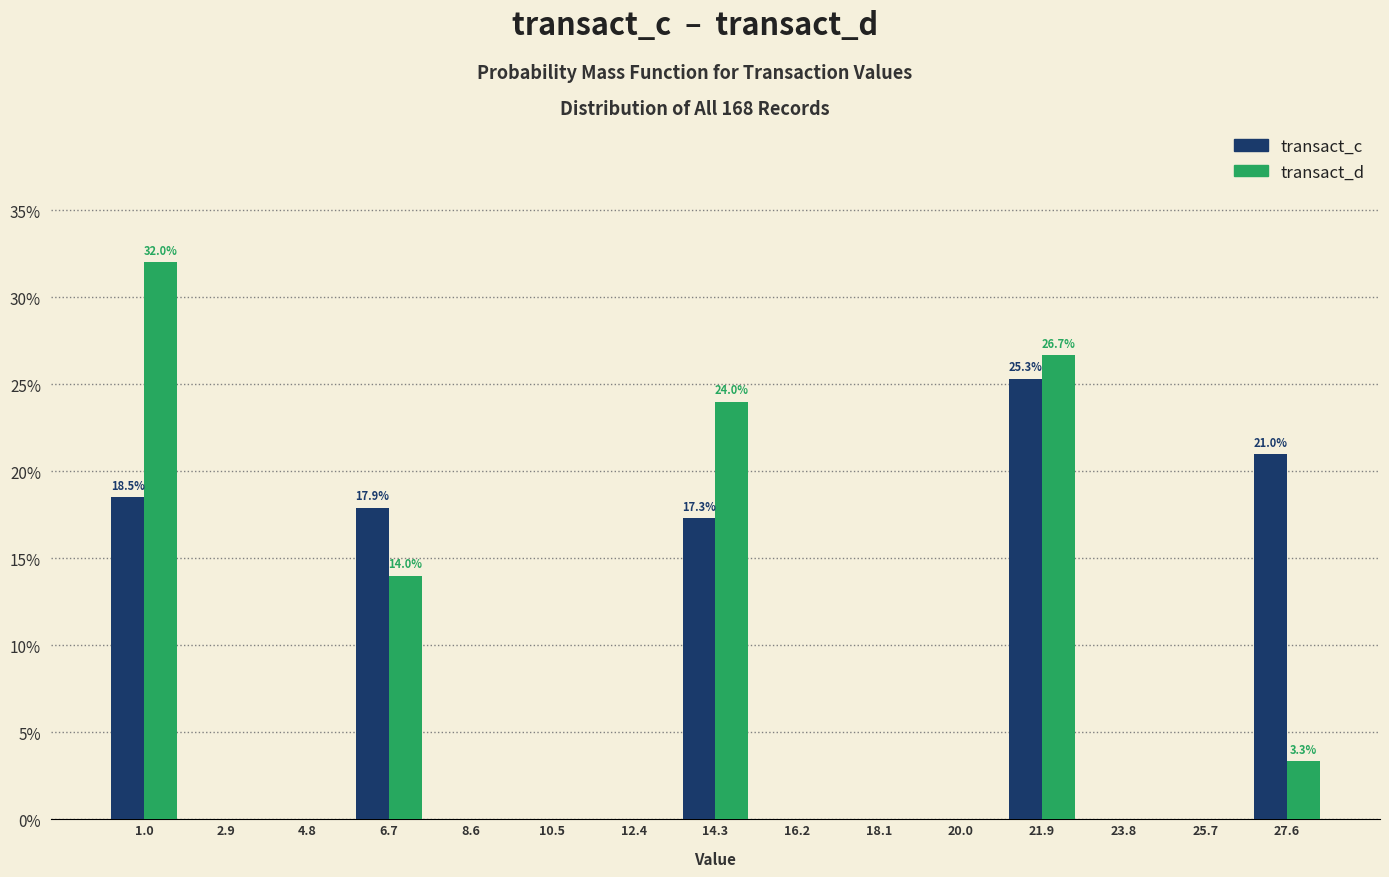

In the transact_d series, which range on the x-axis has the tallest bar?

0.0 to 2.0